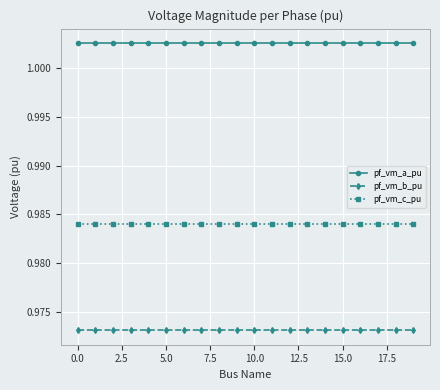

What is the sum of all pf_vm_c_pu values?

19.7